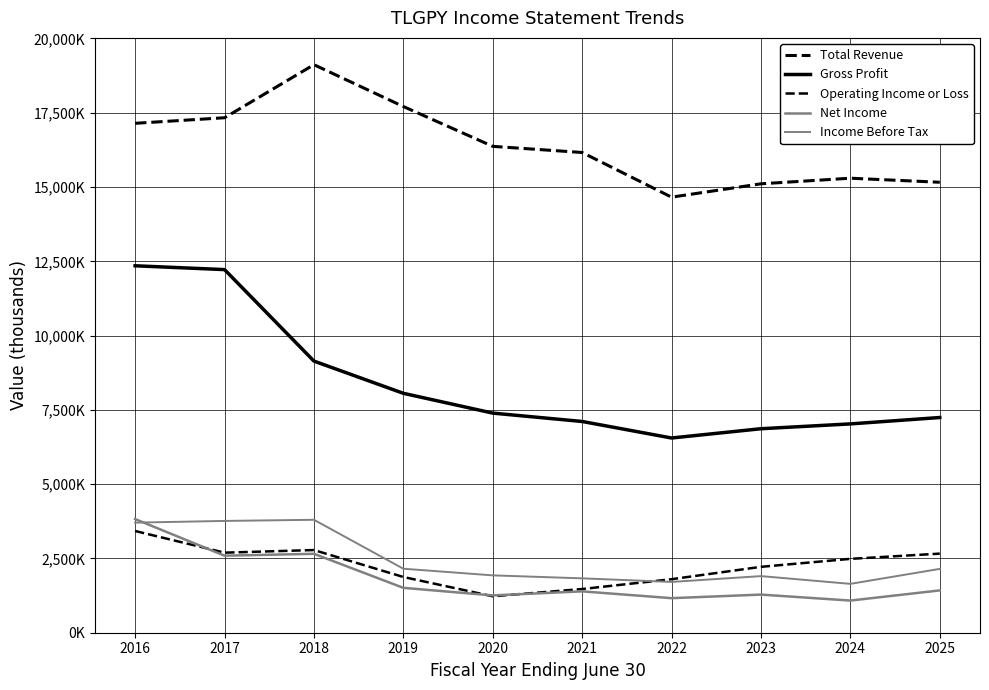

True or false: Income Before Tax has more than 0 interior local peaks.

True